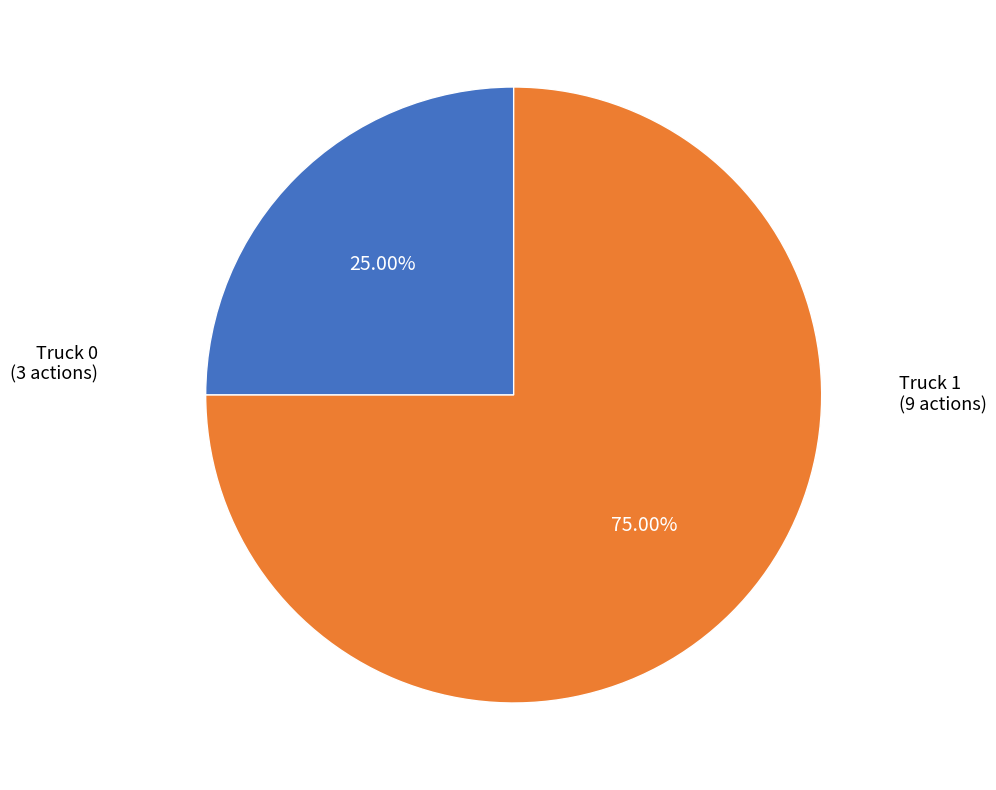

Is there a majority slice in this chart?

Yes